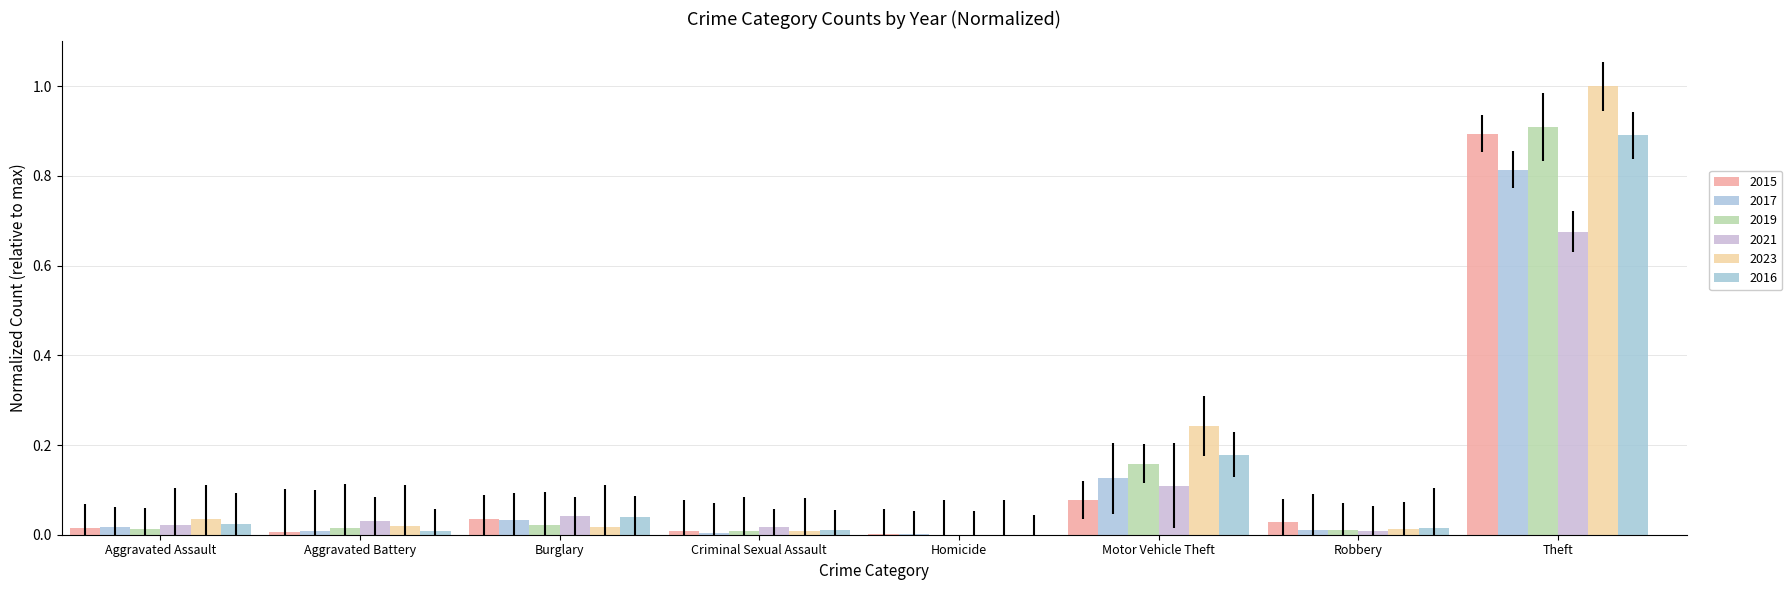

What is the maximum value shown in the chart?

1.0